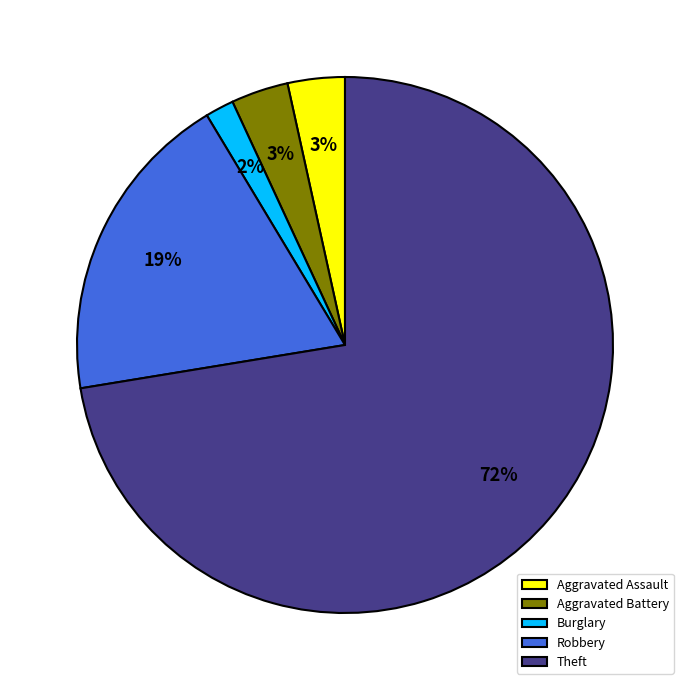

Is the sum of Aggravated Battery and Aggravated Assault greater than half?

No